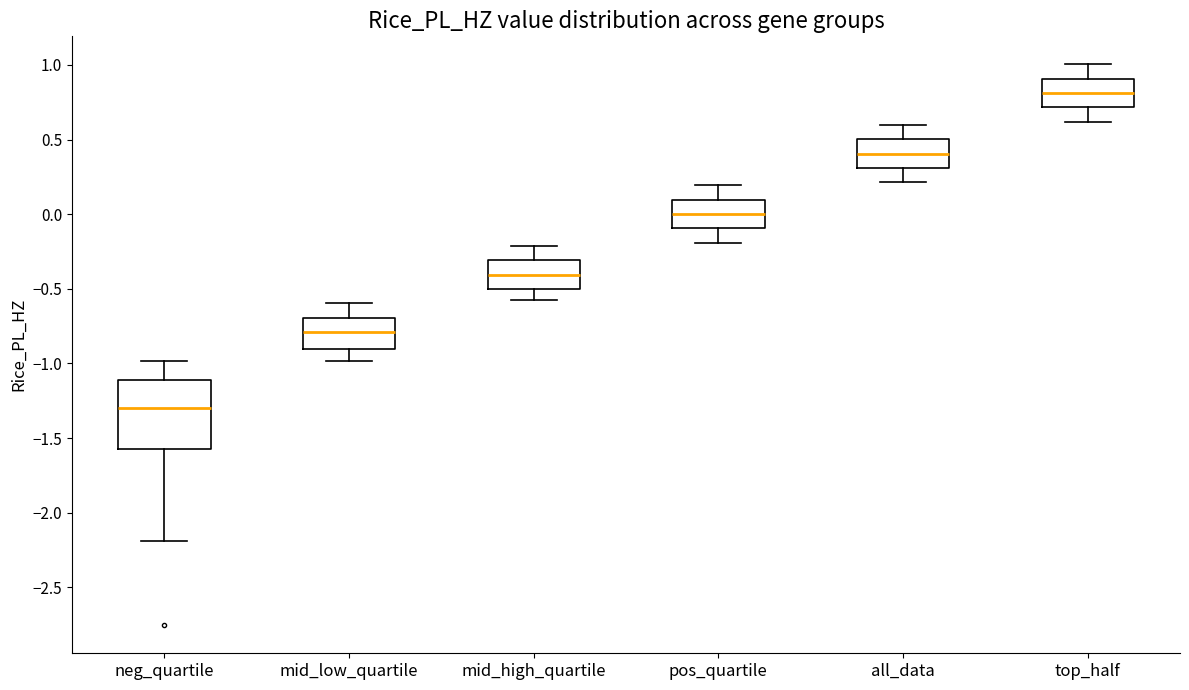

Which box is the tallest, from its lower edge to its upper edge?

neg_quartile